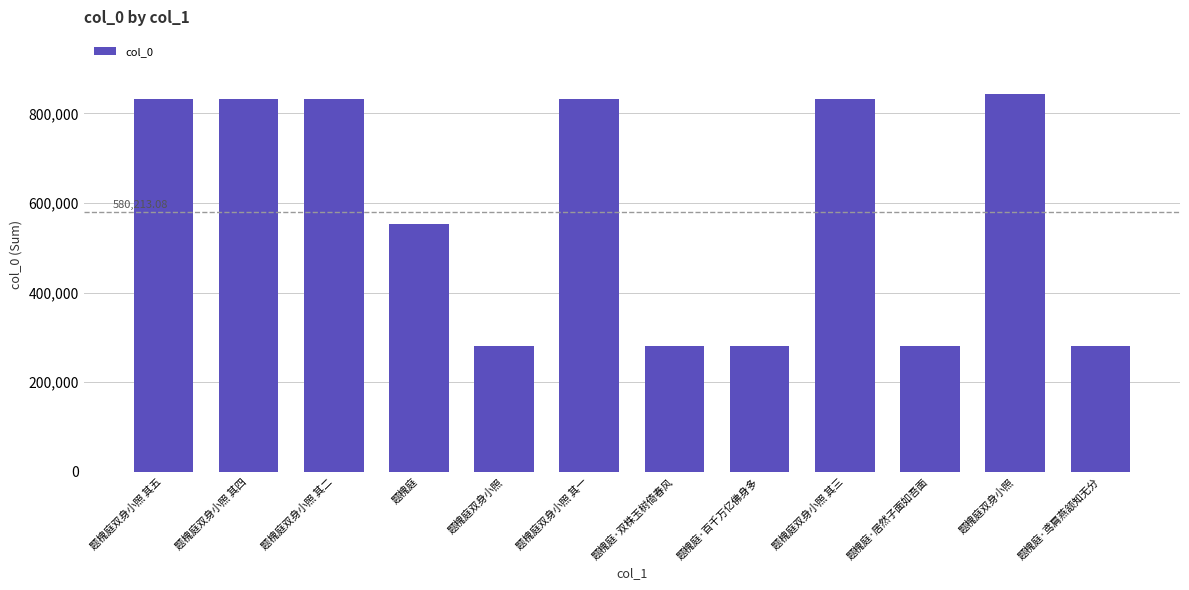

What is the label of the 8th bar from the right?

题槐庭双身小照